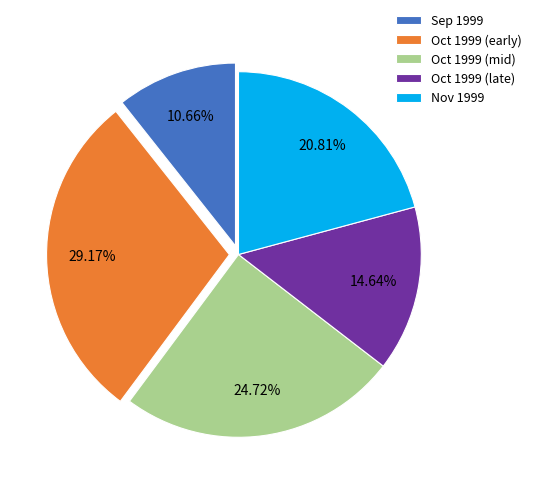

To the nearest percent, what is the difference between the largest and smallest slice percentages?

19%